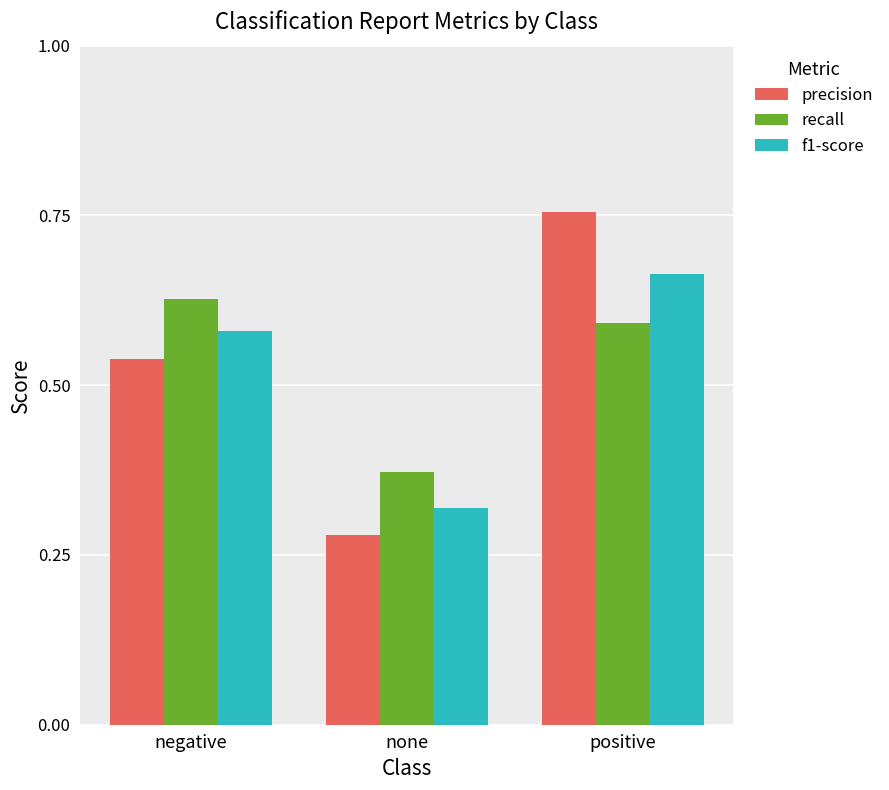

Count the number of data series in this chart.

3